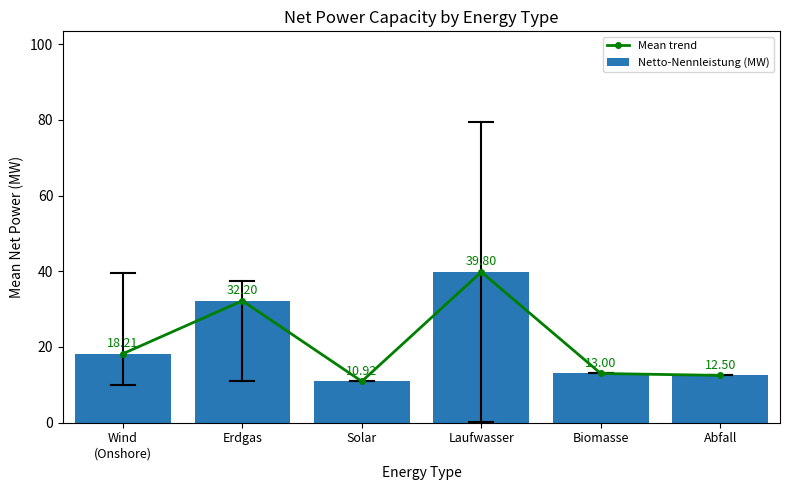

Are the bars horizontal?

No